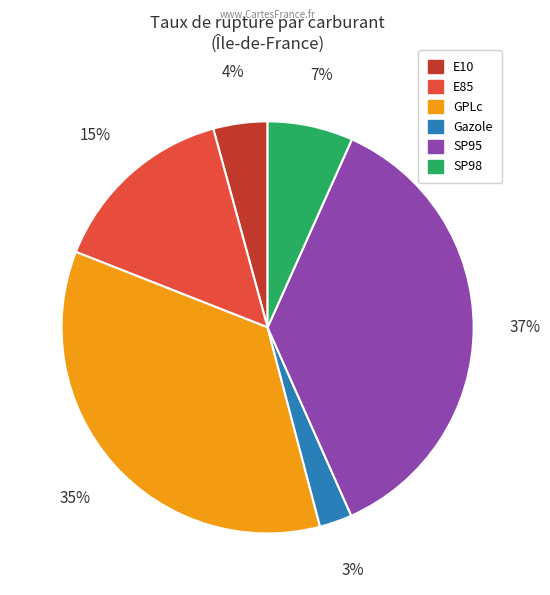

Which has a higher value, SP95 or Gazole?

SP95